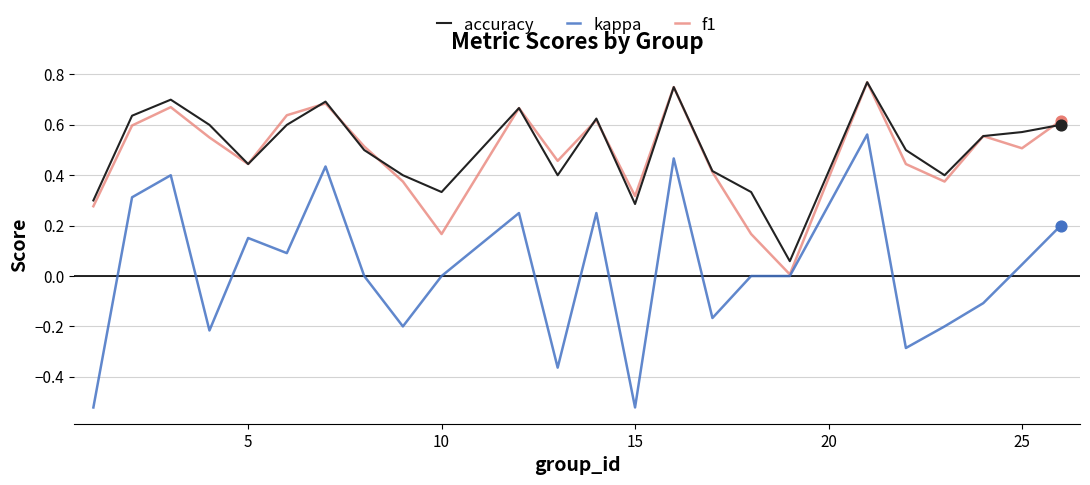

Which series has the largest range (max minus min)?

kappa